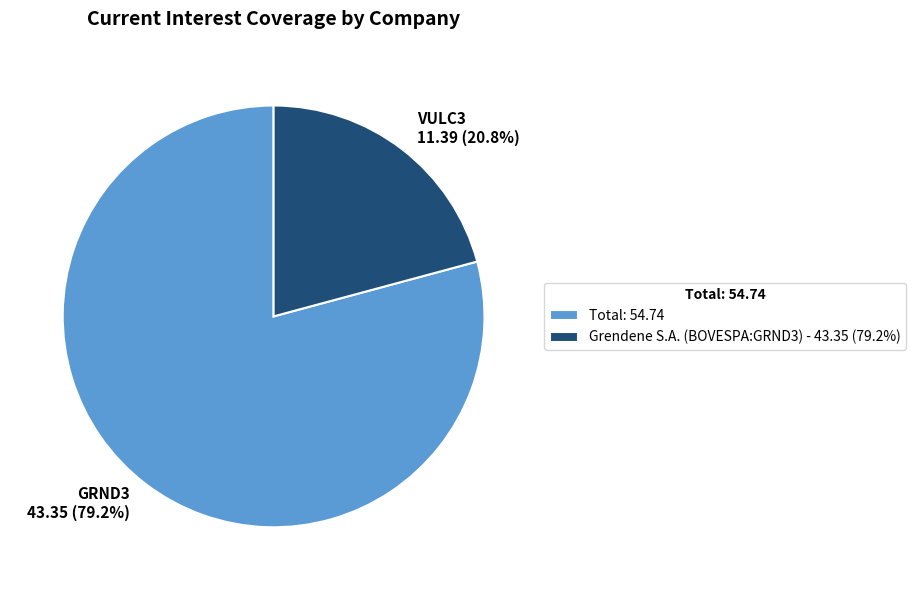

Is there a majority slice in this chart?

Yes